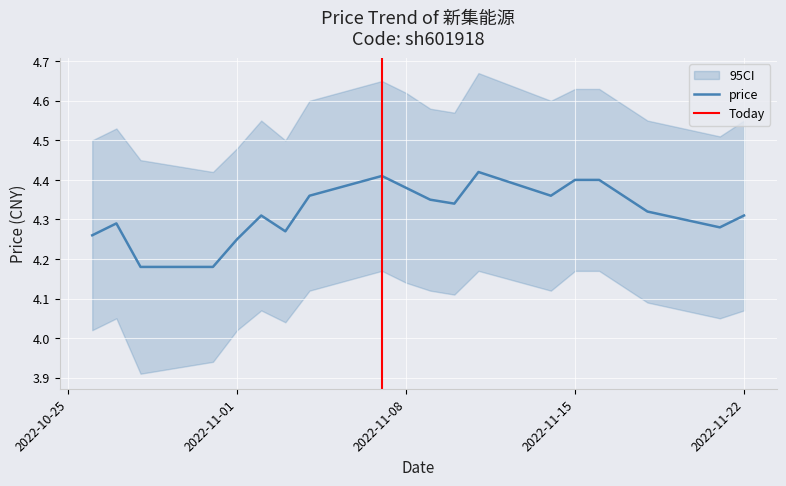

Where is the first local maximum?

2022-10-27